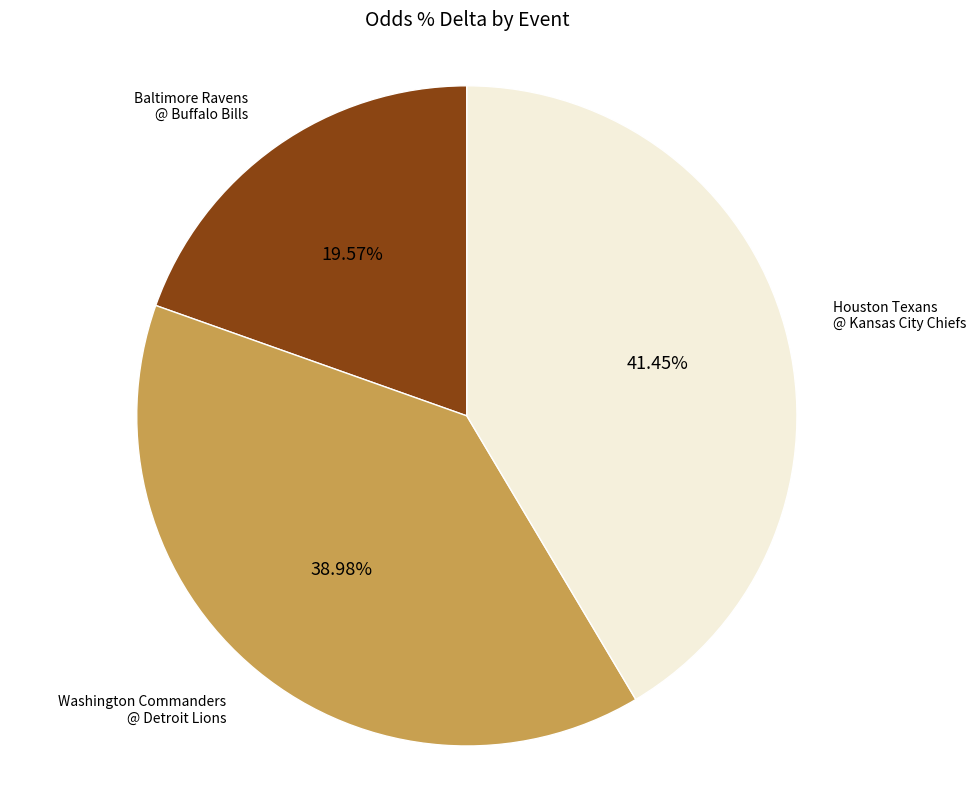

Is there a majority slice in this chart?

No